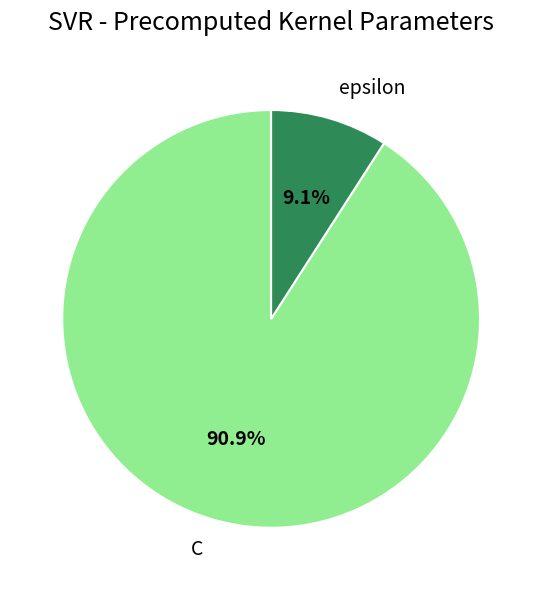

The C slice represents 91% of the pie. True or false?

True